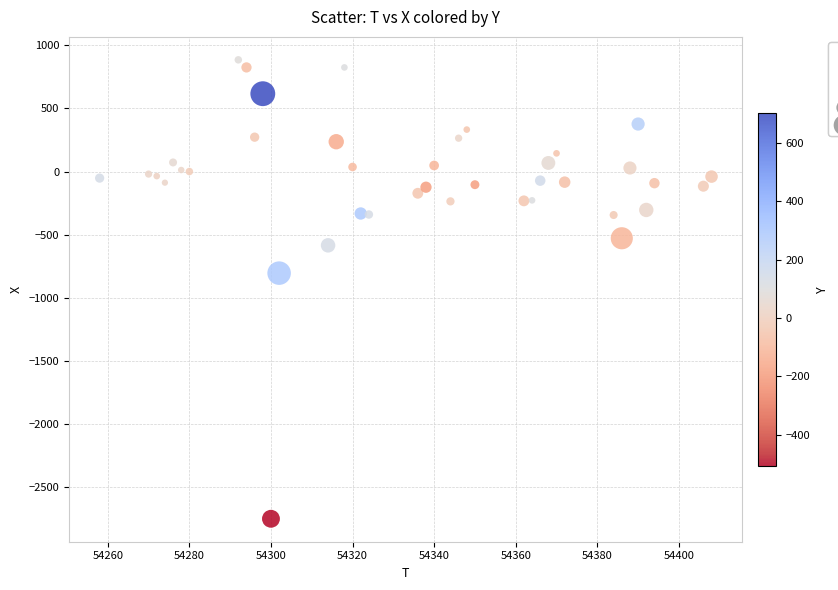

What Y value in the scatter plot is closest to -932?

-804